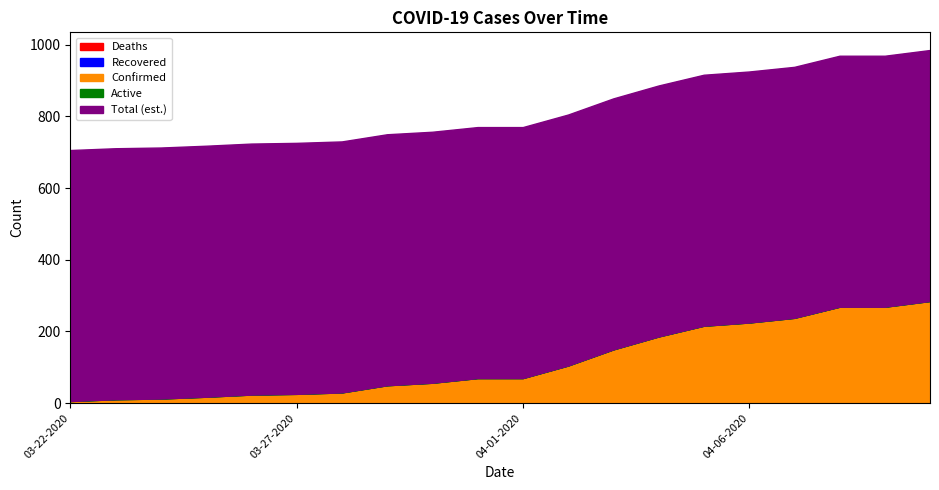

Rank the categories by Confirmed value from lowest to highest.

03-22-2020, 03-23-2020, 03-24-2020, 03-25-2020, 03-26-2020, 03-27-2020, 03-28-2020, 03-29-2020, 03-30-2020, 03-31-2020, 04-01-2020, 04-02-2020, 04-03-2020, 04-04-2020, 04-05-2020, 04-06-2020, 04-07-2020, 04-08-2020, 04-09-2020, 04-10-2020